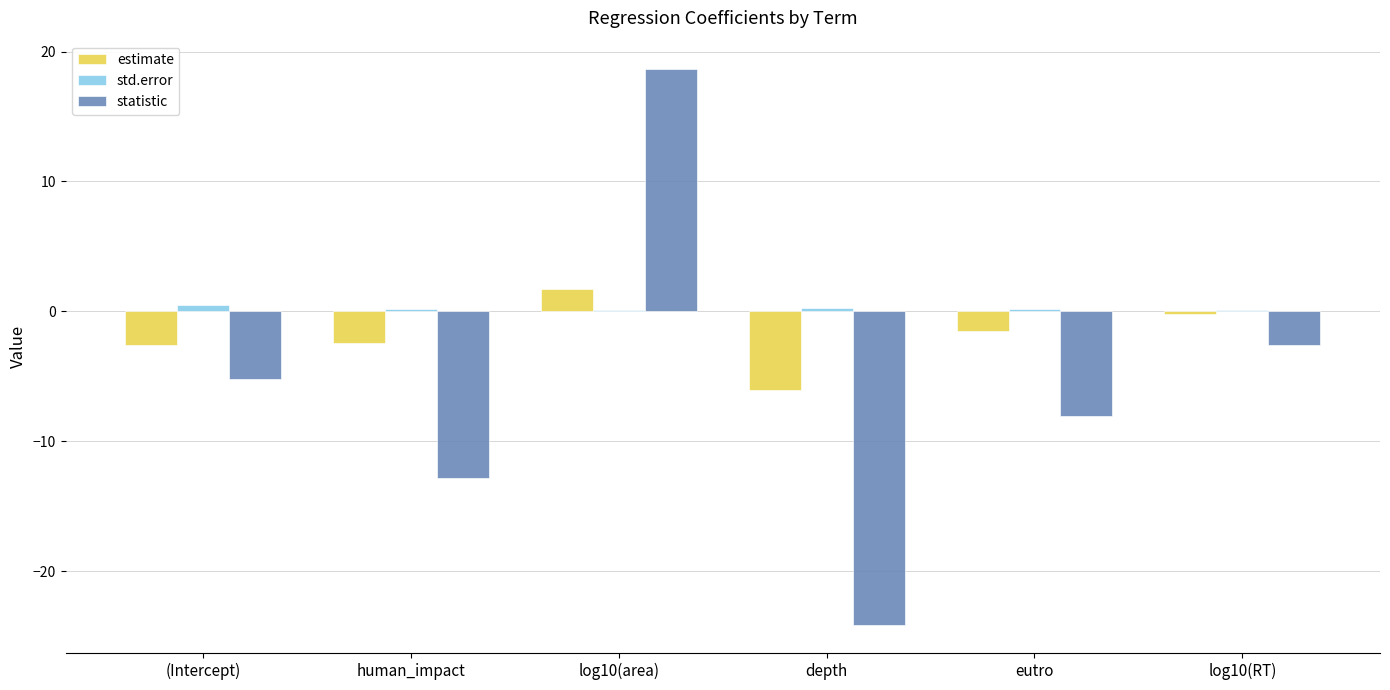

What is the maximum value shown in the chart?

18.7